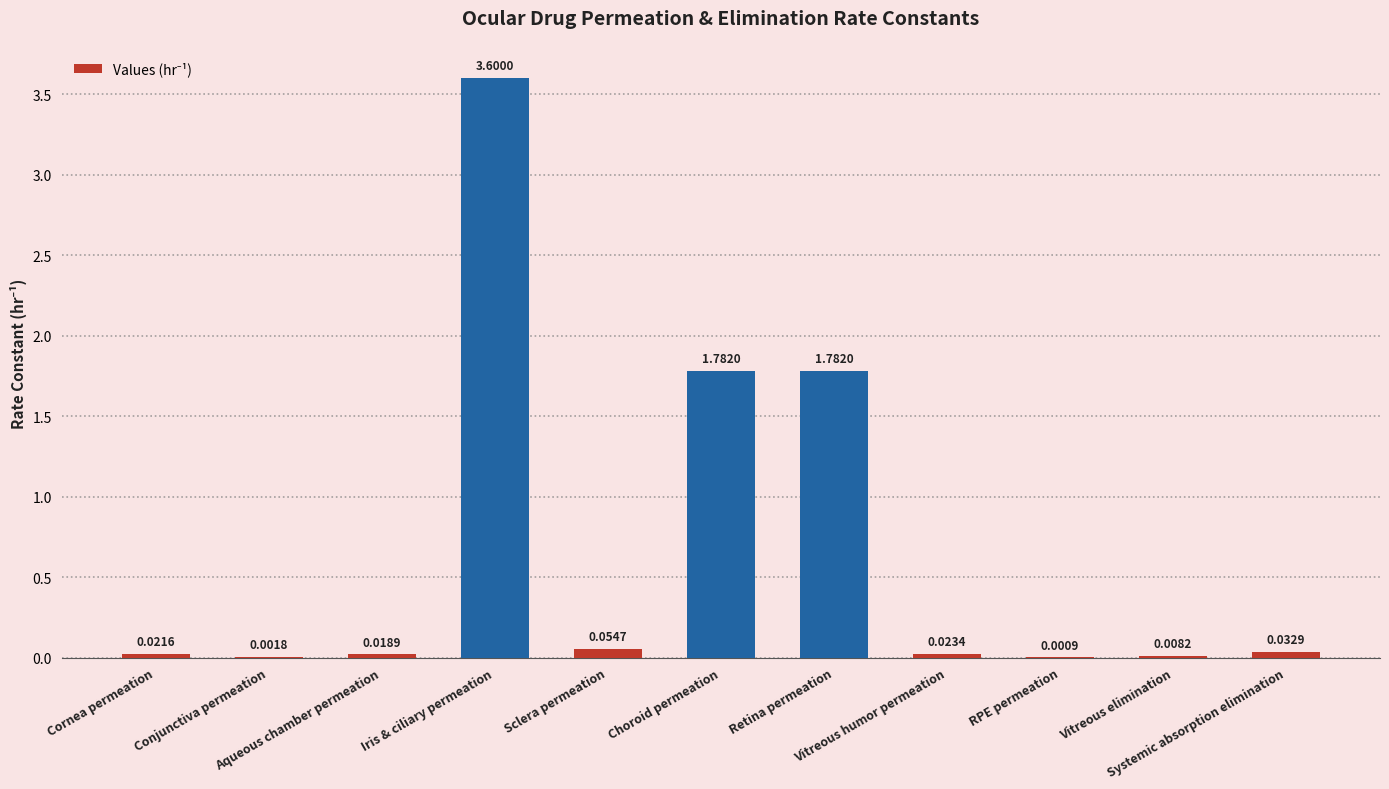

How many distinct data groups are displayed?

1